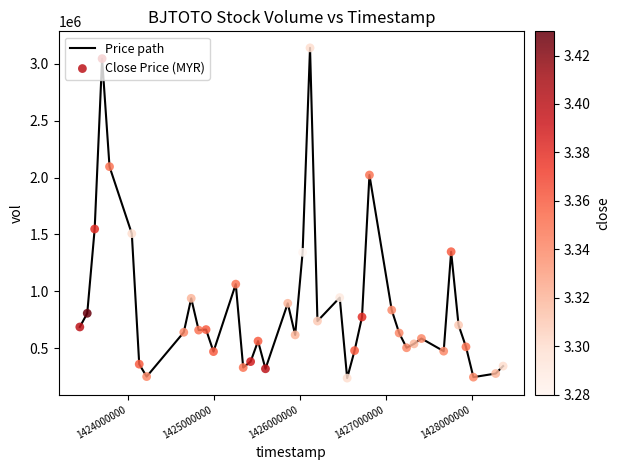

What is the difference between the maximum and minimum values?

2904500